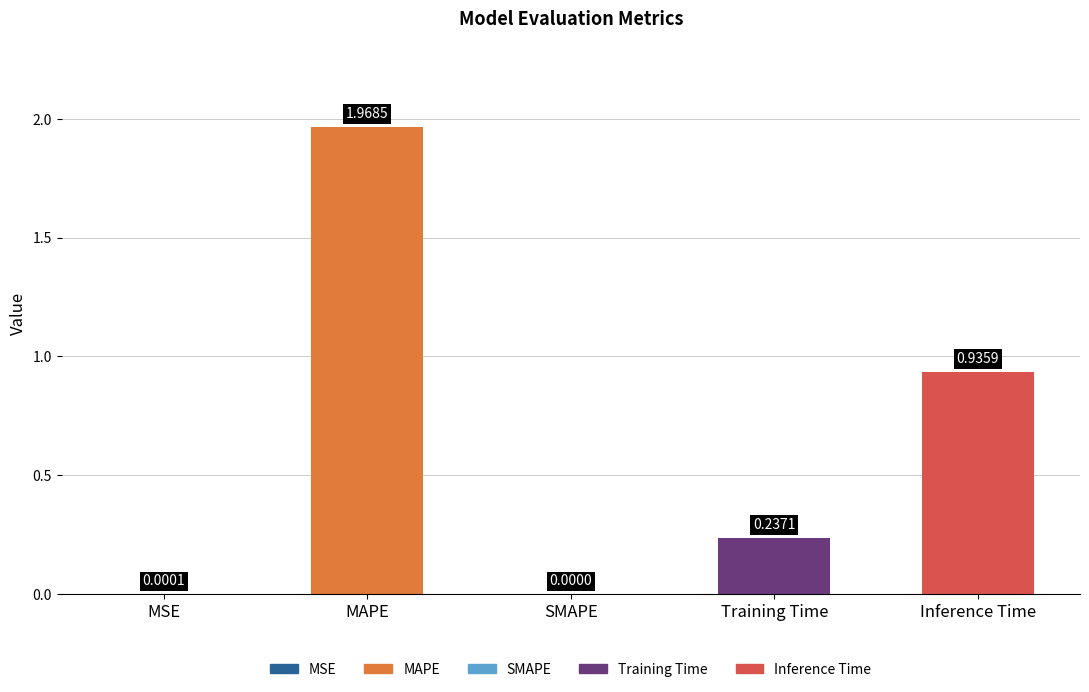

Which has a higher value, MSE or SMAPE?

MSE